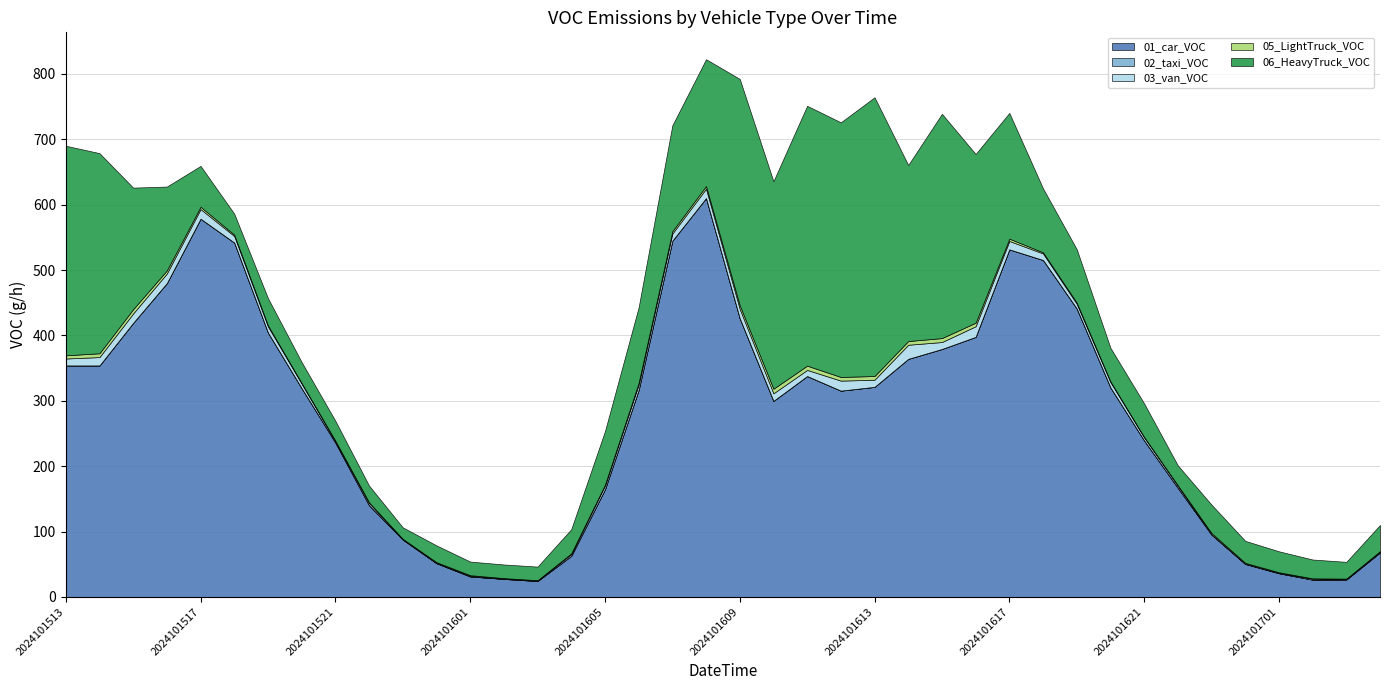

How many interior local peaks does the 01_car_VOC series have?

4